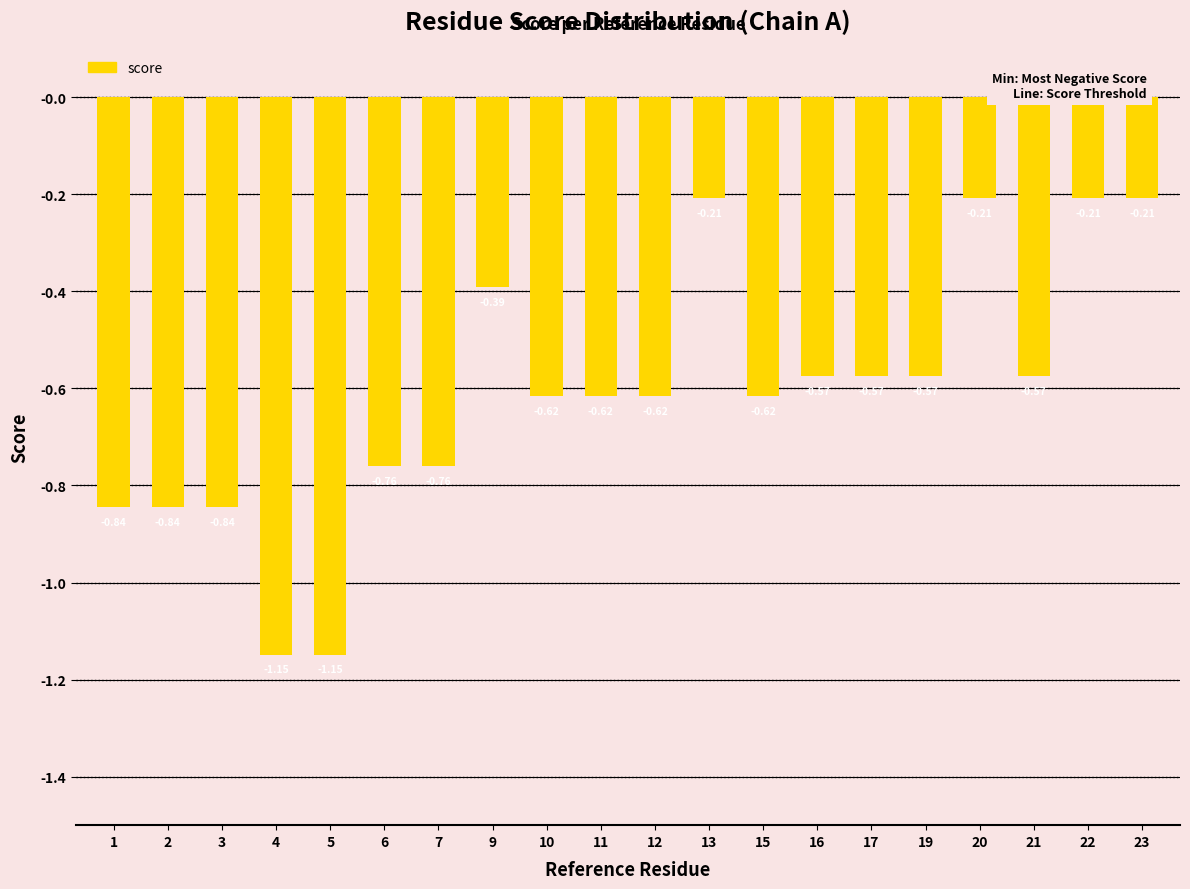

What is the change in value from 10 to 20?

+0.4